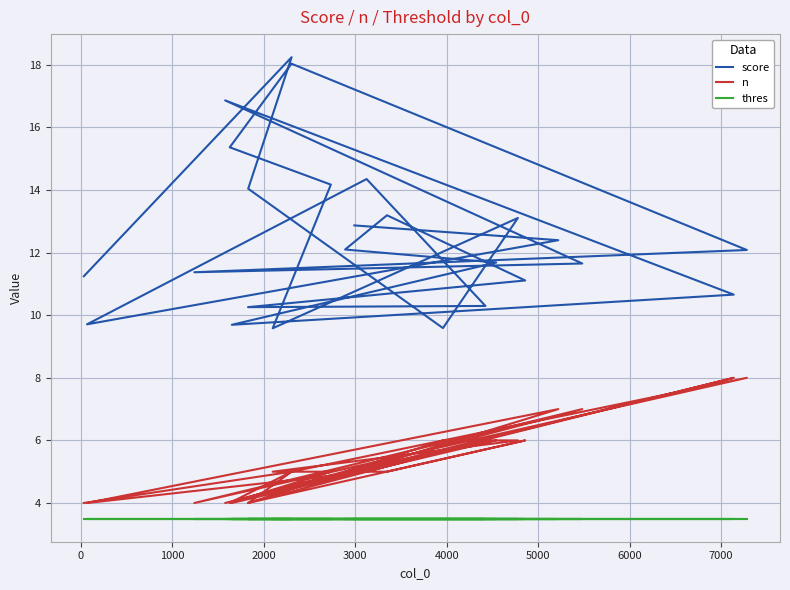

Which series has the largest total across all categories?

score